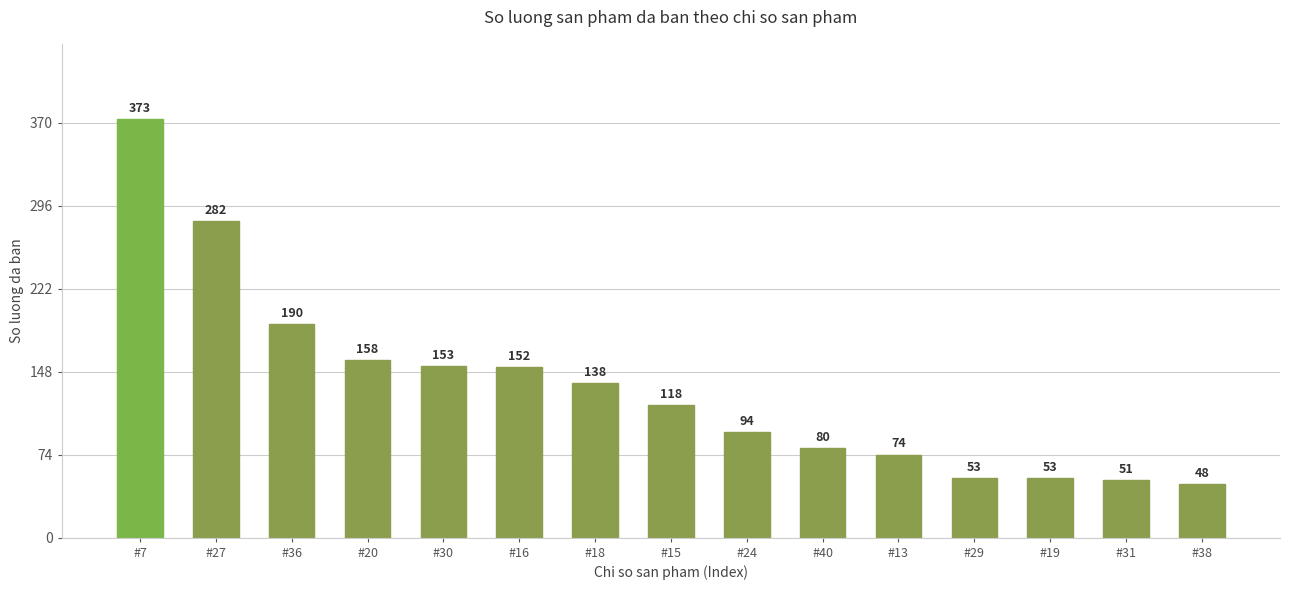

At which category does the chart reach its minimum across all series?

#38